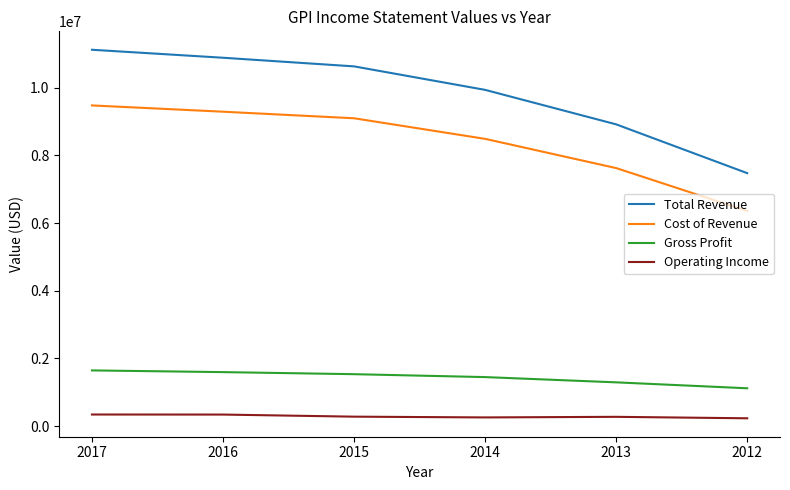

At how many categories does at least one series exceed 3247295?

6